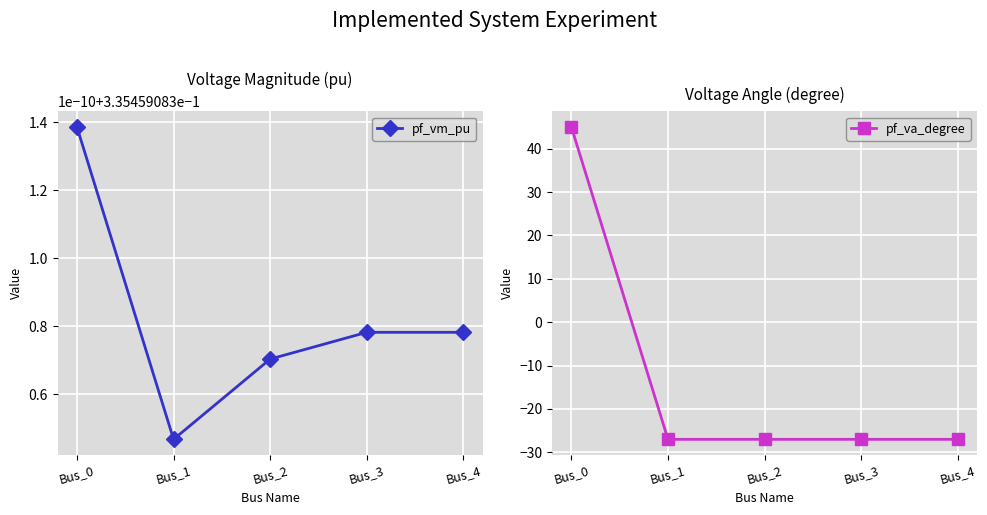

What is the approximate value of pf_vm_pu at Bus_1?

0.3